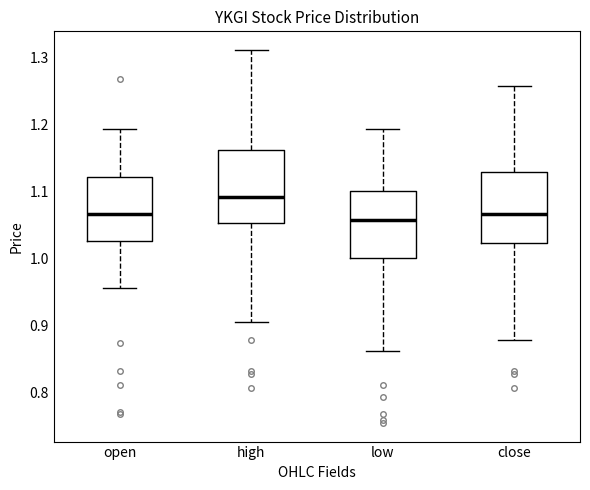

Reading left to right, transcribe this box plot: for each box, give where its median line is, the range the box spans, and where its two whiskers end, as read against the y-axis. The values are not printed on the chart, so give them approximately, as read against the axis.

open: median 1.07, box 1.03 to 1.12, whiskers 0.96 to 1.19
high: median 1.09, box 1.05 to 1.16, whiskers 0.90 to 1.31
low: median 1.06, box 1.00 to 1.10, whiskers 0.86 to 1.19
close: median 1.07, box 1.02 to 1.13, whiskers 0.88 to 1.26